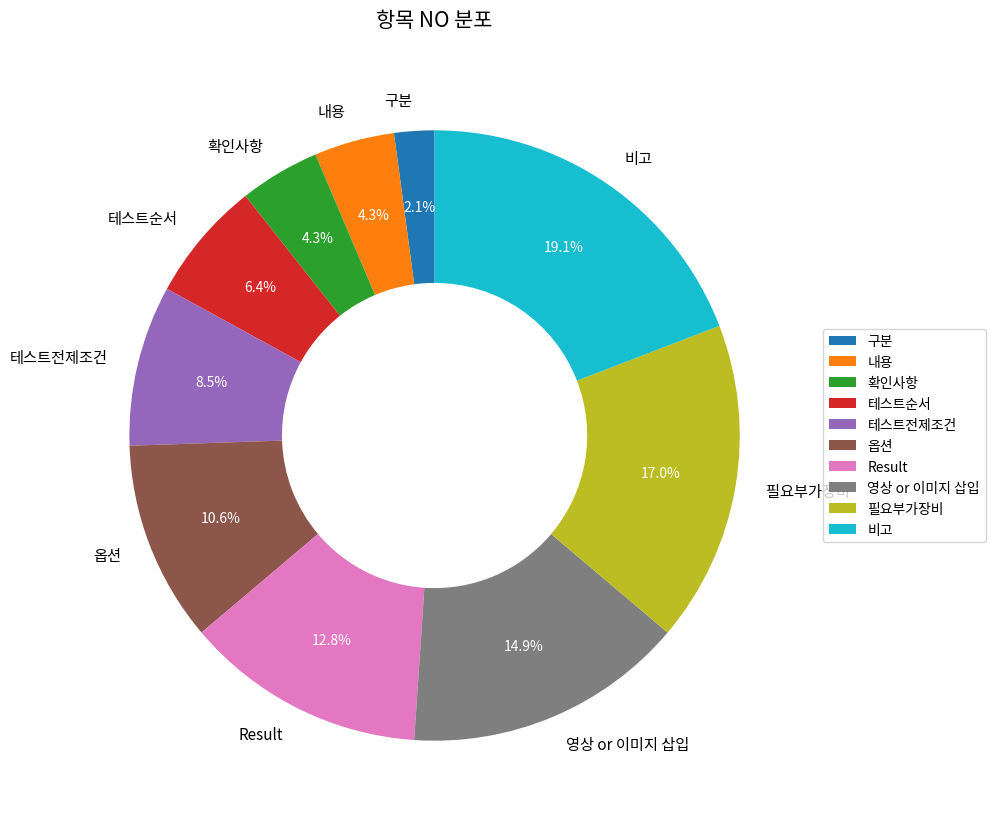

To the nearest percent, what portion does 비고 represent?

19%